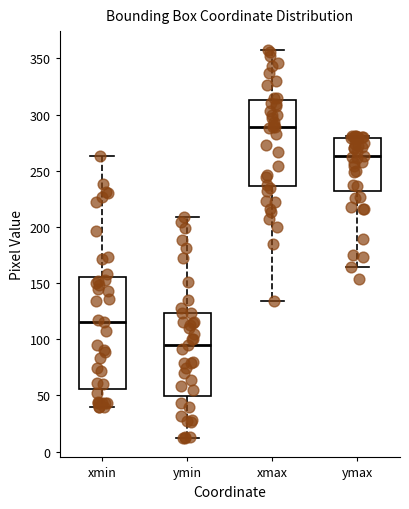

Which box is the tallest, from its lower edge to its upper edge?

xmin